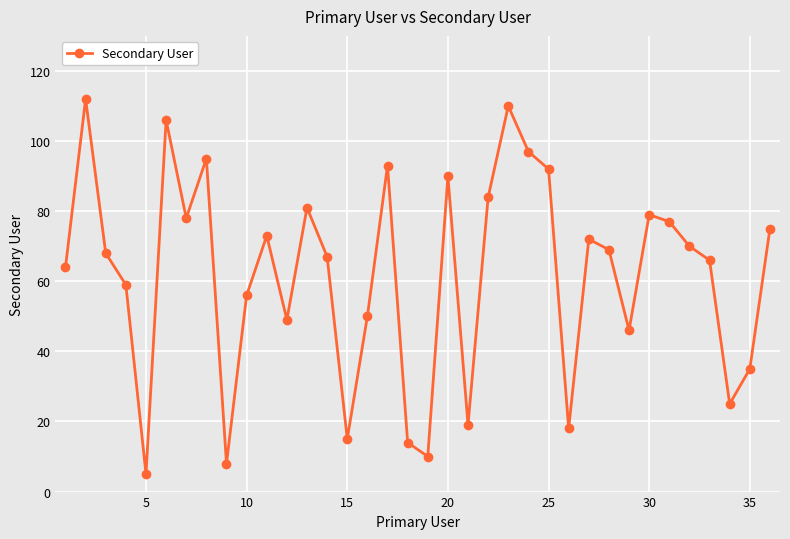

What is the value of the 29th point from the left?

46